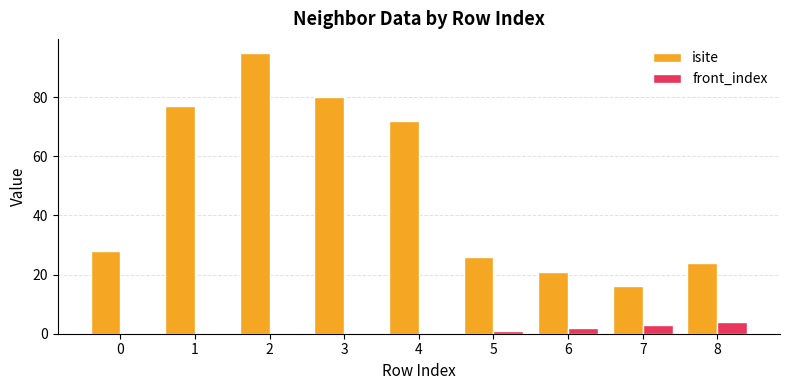

Between 3 and 8, which series saw the biggest shift?

isite